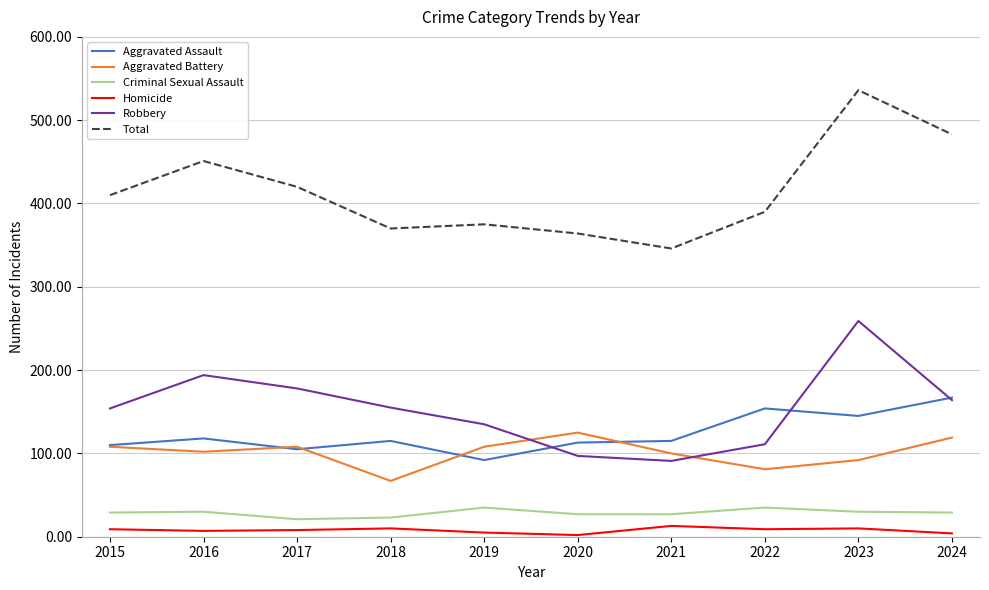

List the labels in order of Total value, smallest first.

2021, 2020, 2018, 2019, 2022, 2015, 2017, 2016, 2024, 2023